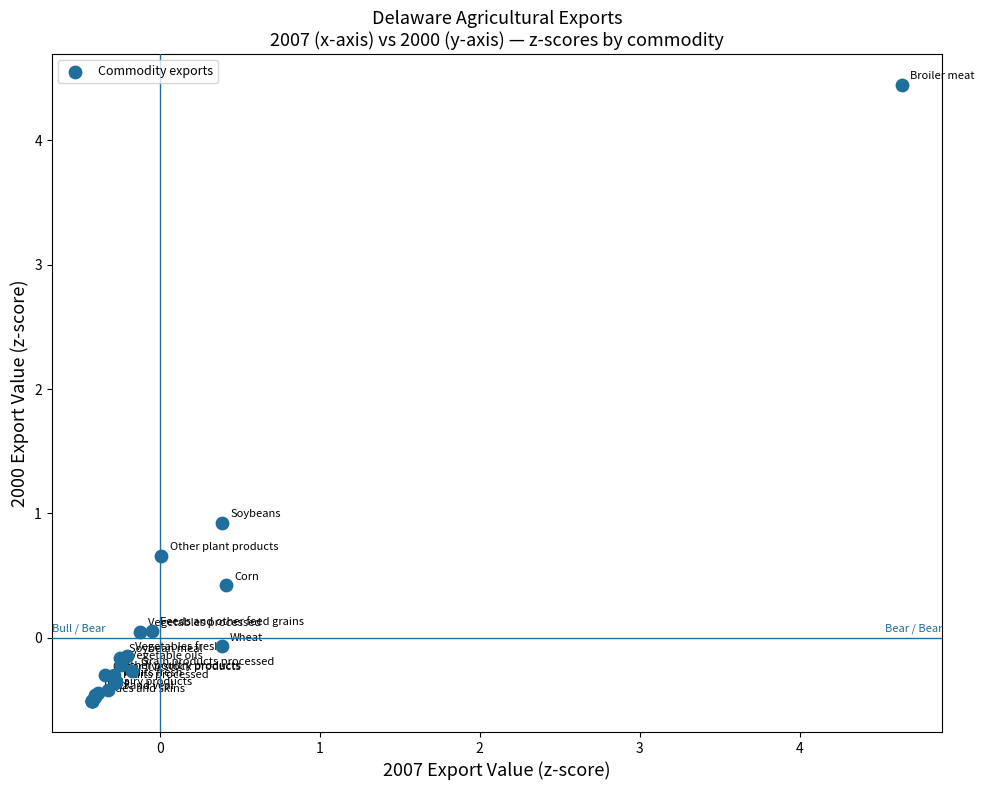

What Y value in the scatter plot is closest to 1?

0.9